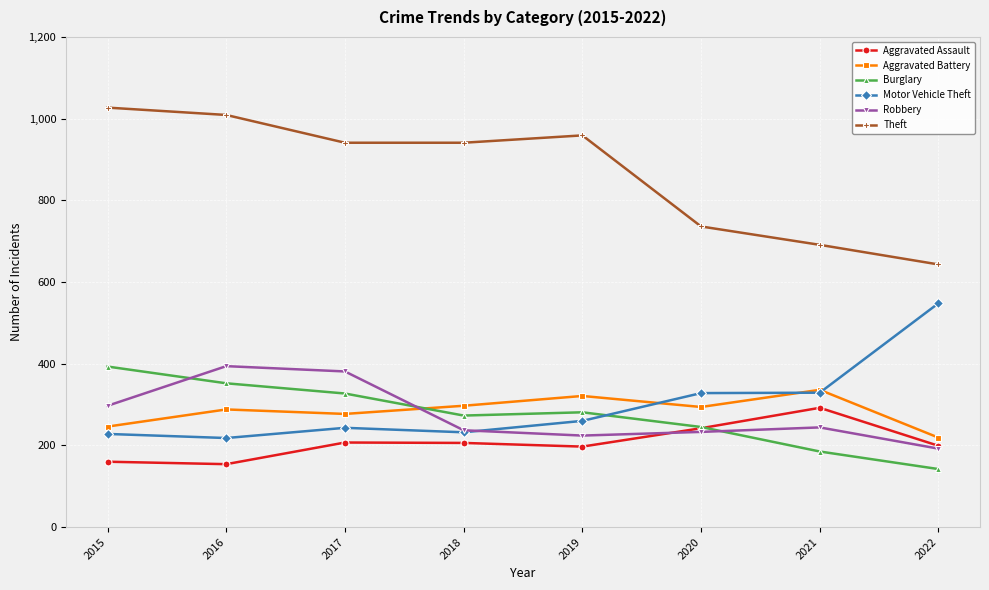

At which category does Burglary reach its first local valley?

2018